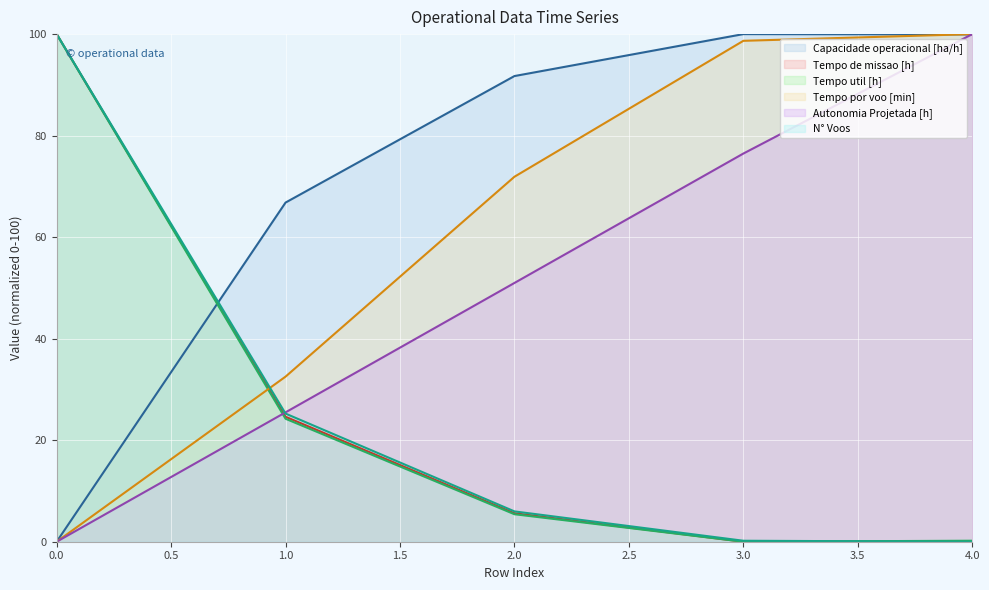

Where is Capacidade operacional [ha/h] nearest to the value 50?

1.0